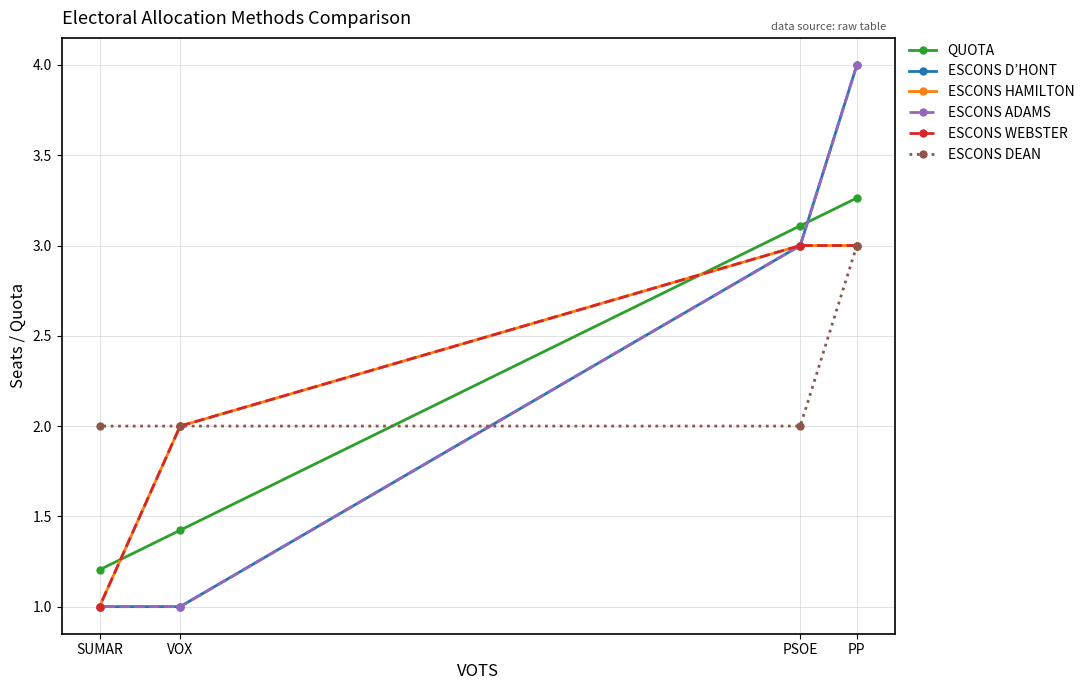

What is the average value of the ESCONS D’HONT series?

2.2